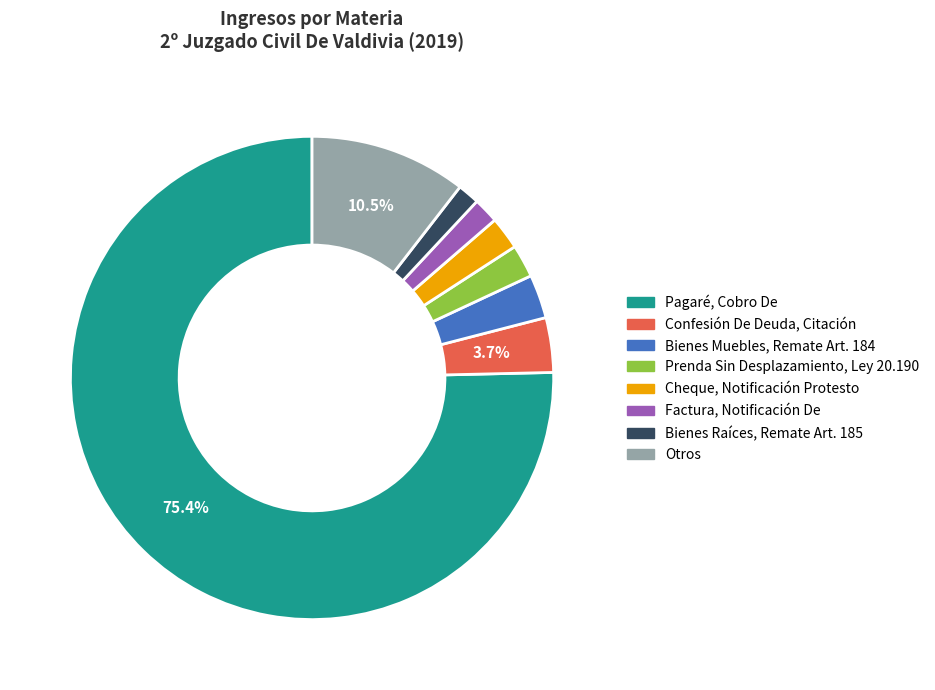

To the nearest percent, what is the difference between the largest and smallest slice percentages?

74%